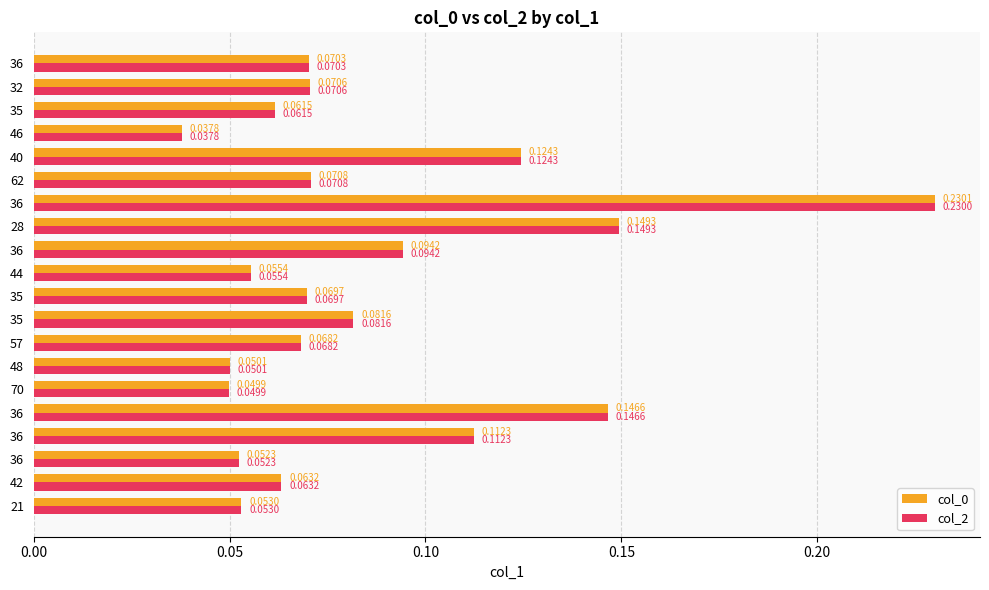

Where is col_0 nearest to the value 0?

46